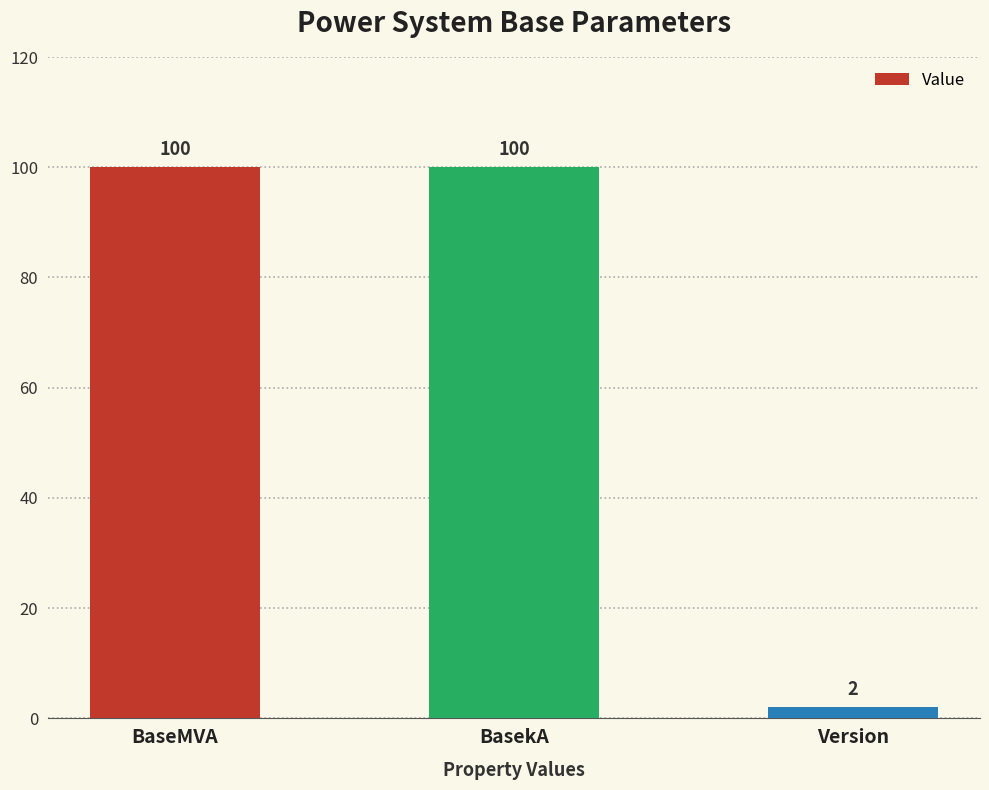

Is it true that the value at BaseMVA is 38?

False